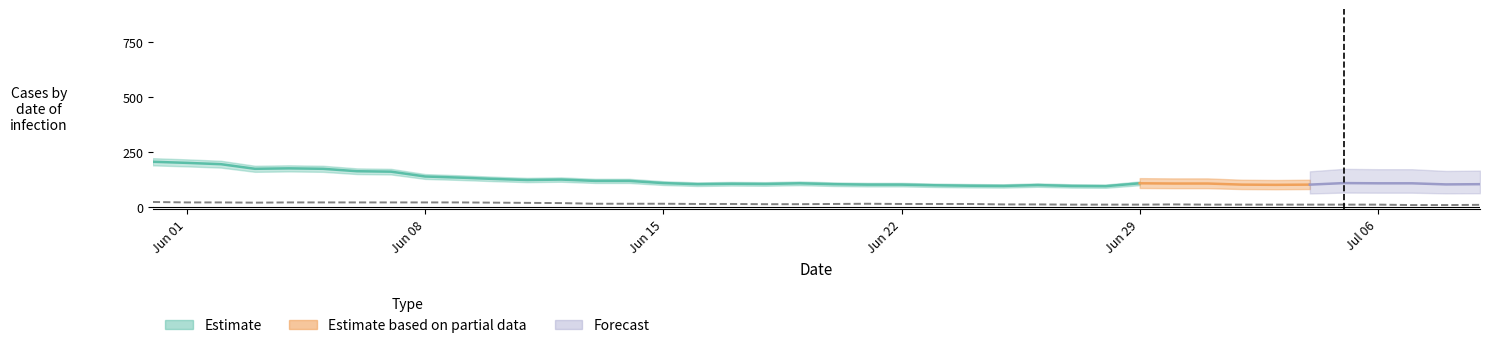

Reading left to right, what are all the values shown in this chart?

CH: CH=205	GR=200	BL=194	VS=173	4=175	5=173	6=162	7=160	8=138	9=133	10=127	11=122	12=124	13=118	14=118	15=108	16=103	17=105	18=104	19=107	20=103	21=101	22=101	23=98	24=96	25=95	26=99	27=95	28=94	29=107	30=106	31=106	32=101	33=100	34=101	35=108	36=107	37=107	38=102	39=103
GR: CH=4	GR=4	BL=4	VS=4	4=4	5=4	6=4	7=3	8=0	9=0	10=0	11=1	12=1	13=1	14=1	15=0	16=0	17=0	18=0	19=0	20=0	21=0	22=1	23=1	24=1	25=0	26=0	27=0	28=0	29=0	30=0	31=0	32=0	33=0	34=0	35=0	36=0	37=0	38=1	39=1
BL: CH=0	GR=0	BL=0	VS=0	4=0	5=0	6=0	7=0	8=0	9=0	10=0	11=0	12=0	13=0	14=0	15=0	16=0	17=0	18=0	19=0	20=0	21=0	22=0	23=0	24=0	25=0	26=0	27=0	28=0	29=0	30=0	31=0	32=0	33=0	34=0	35=0	36=1	37=1	38=1	39=1
VS: CH=22	GR=20	BL=20	VS=19	4=20	5=20	6=20	7=20	8=20	9=20	10=19	11=18	12=17	13=14	14=14	15=14	16=13	17=13	18=12	19=12	20=13	21=14	22=13	23=13	24=13	25=11	26=11	27=10	28=10	29=10	30=11	31=10	32=10	33=10	34=10	35=10	36=10	37=8	38=8	39=9